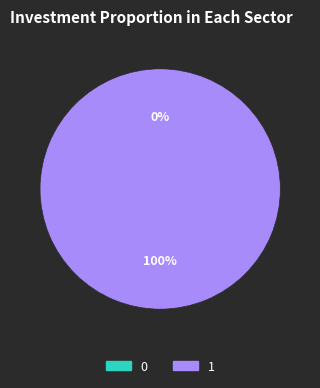

Which slice represents more than half of the pie?

1